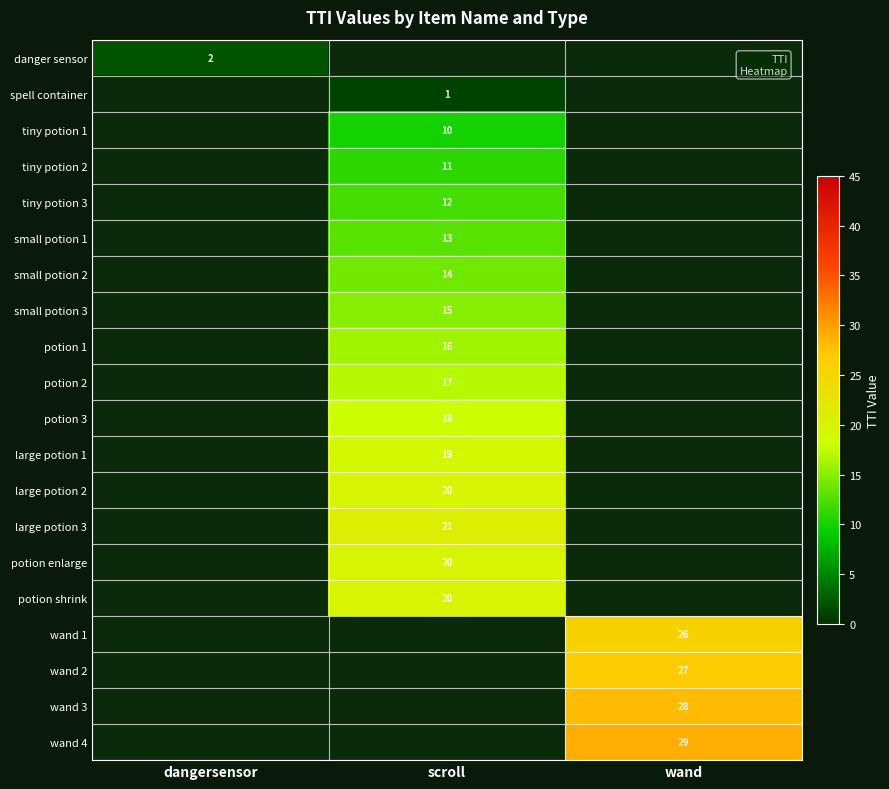

True or false: potion 2 has a value of 17 at scroll.

True